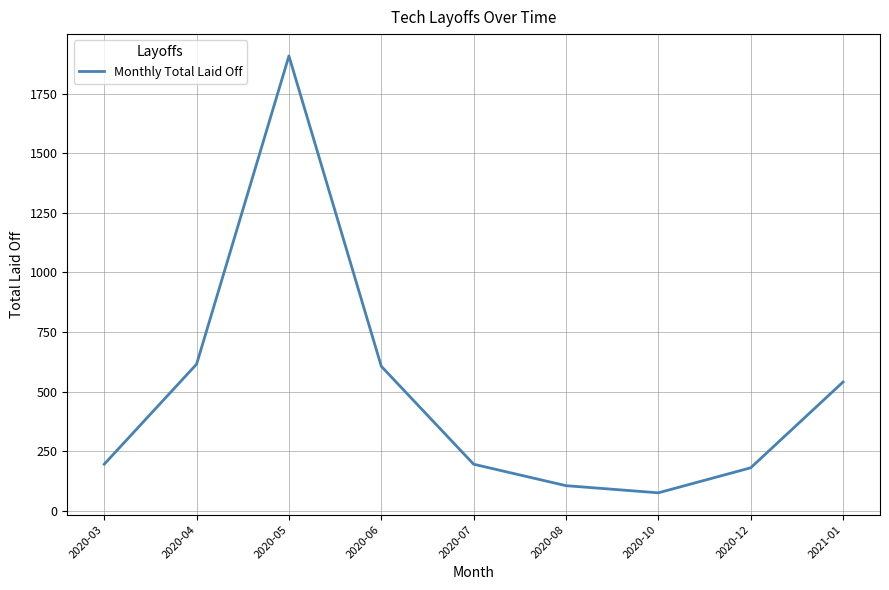

True or false: there are more than 2 points higher than both neighbors.

False